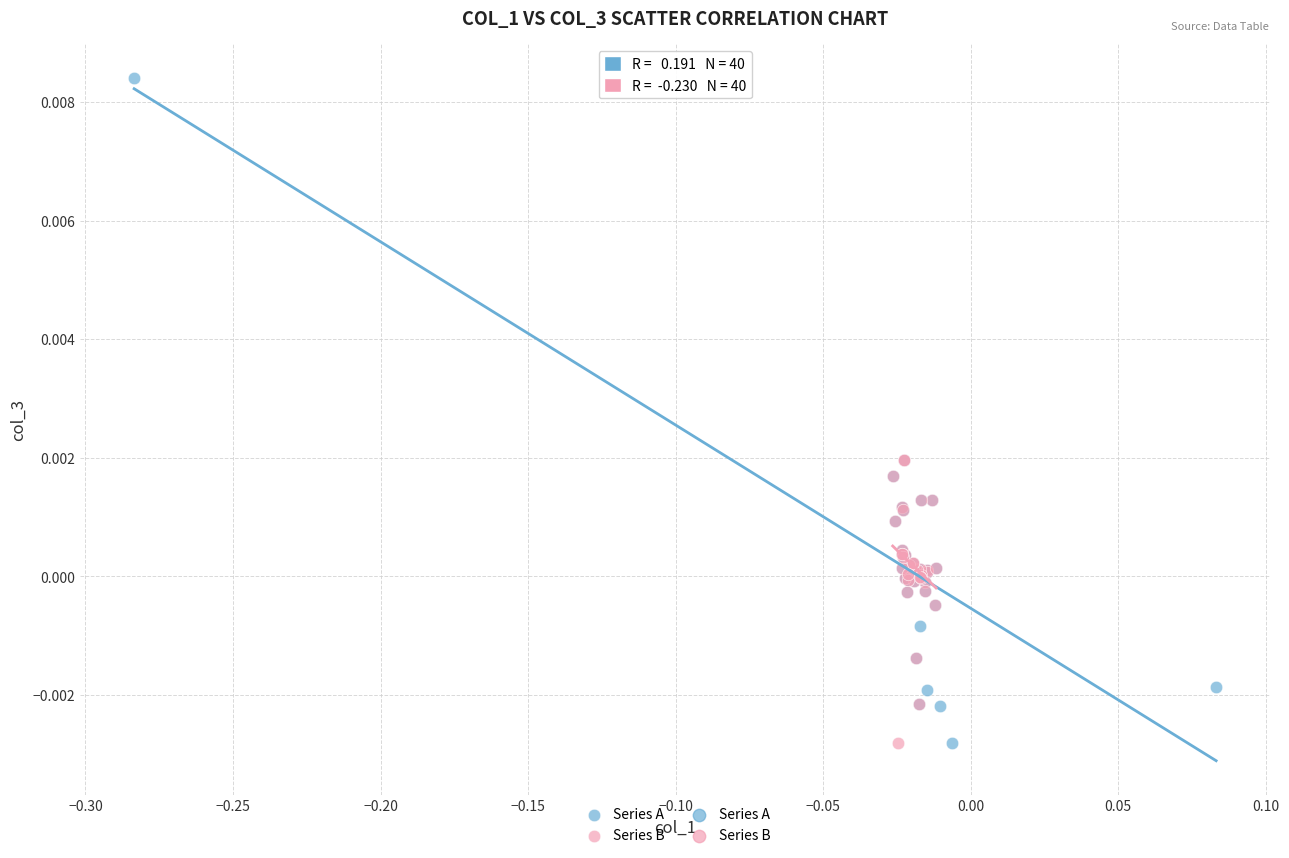

Which series contains the highest Y value?

Series A